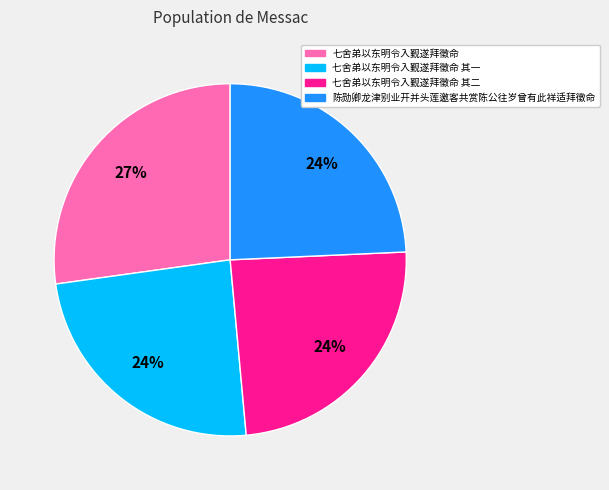

Is there a majority slice in this chart?

No